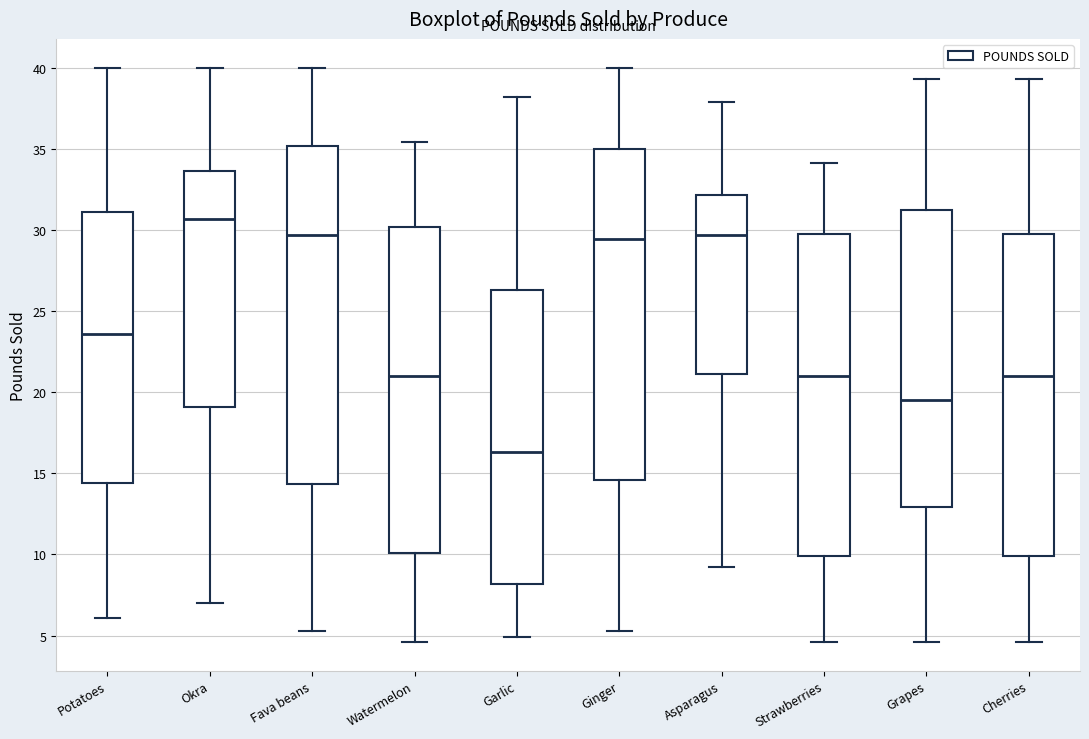

Reading left to right, transcribe this box plot: for each box, give where its median line is, the range the box spans, and where its two whiskers end, as read against the y-axis. The values are not printed on the chart, so give them approximately, as read against the axis.

Potatoes: median 23.5, box 14.5 to 31.0, whiskers 6.0 to 40.0
Okra: median 30.5, box 19.0 to 33.5, whiskers 7.0 to 40.0
Fava beans: median 29.5, box 14.5 to 35.0, whiskers 5.5 to 40.0
Watermelon: median 21.0, box 10.0 to 30.0, whiskers 4.5 to 35.5
Garlic: median 16.5, box 8.0 to 26.5, whiskers 5.0 to 38.0
Ginger: median 29.5, box 14.5 to 35.0, whiskers 5.5 to 40.0
Asparagus: median 29.5, box 21.0 to 32.0, whiskers 9.0 to 38.0
Strawberries: median 21.0, box 10.0 to 29.5, whiskers 4.5 to 34.0
Grapes: median 19.5, box 13.0 to 31.0, whiskers 4.5 to 39.5
Cherries: median 21.0, box 10.0 to 29.5, whiskers 4.5 to 39.5